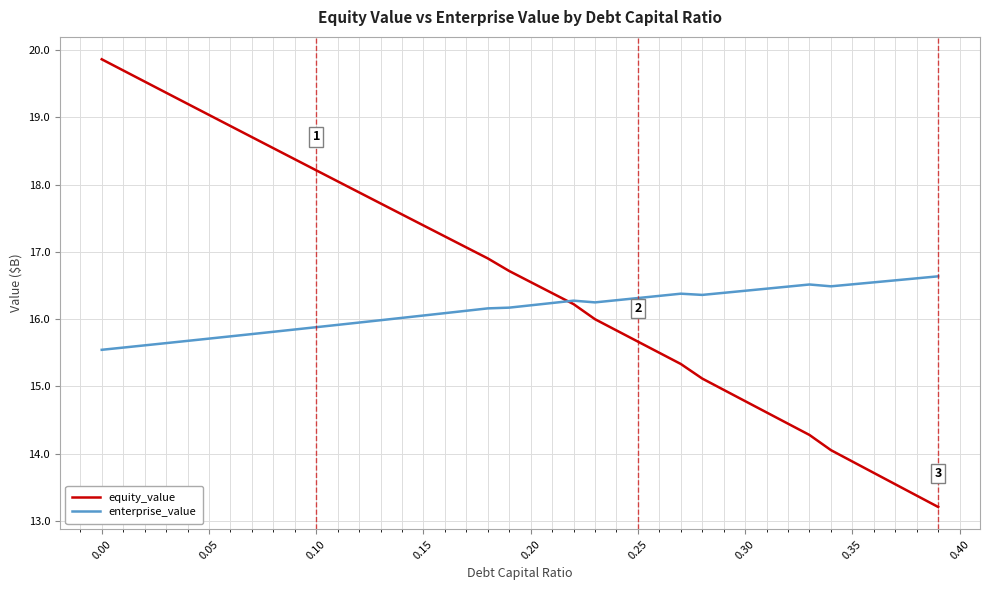

What is the average value of the equity_value series?

16.6